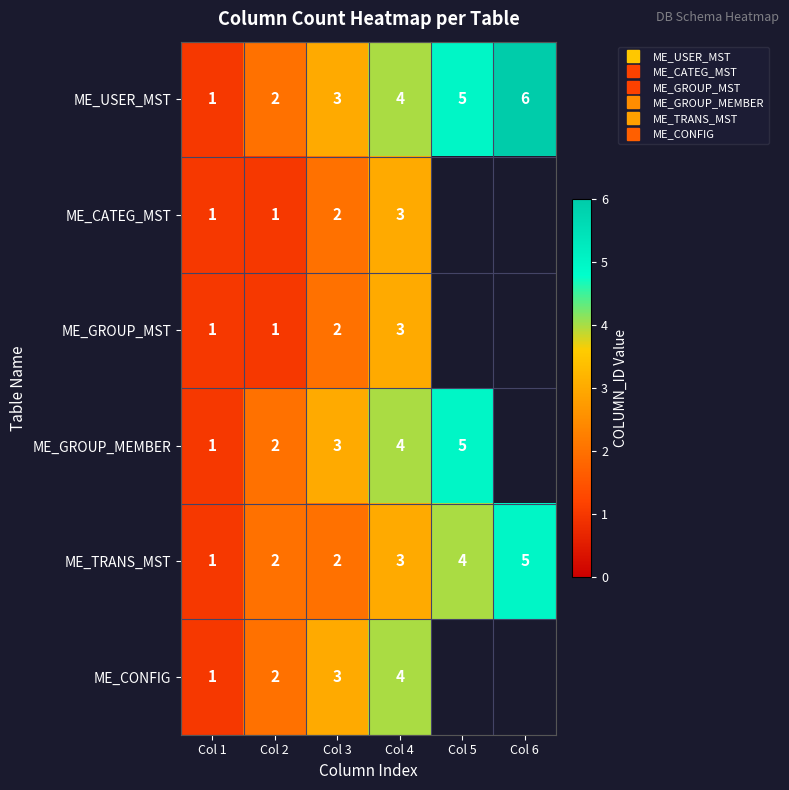

The value of ME_USER_MST at Col 2 is 1.1. True or false?

False